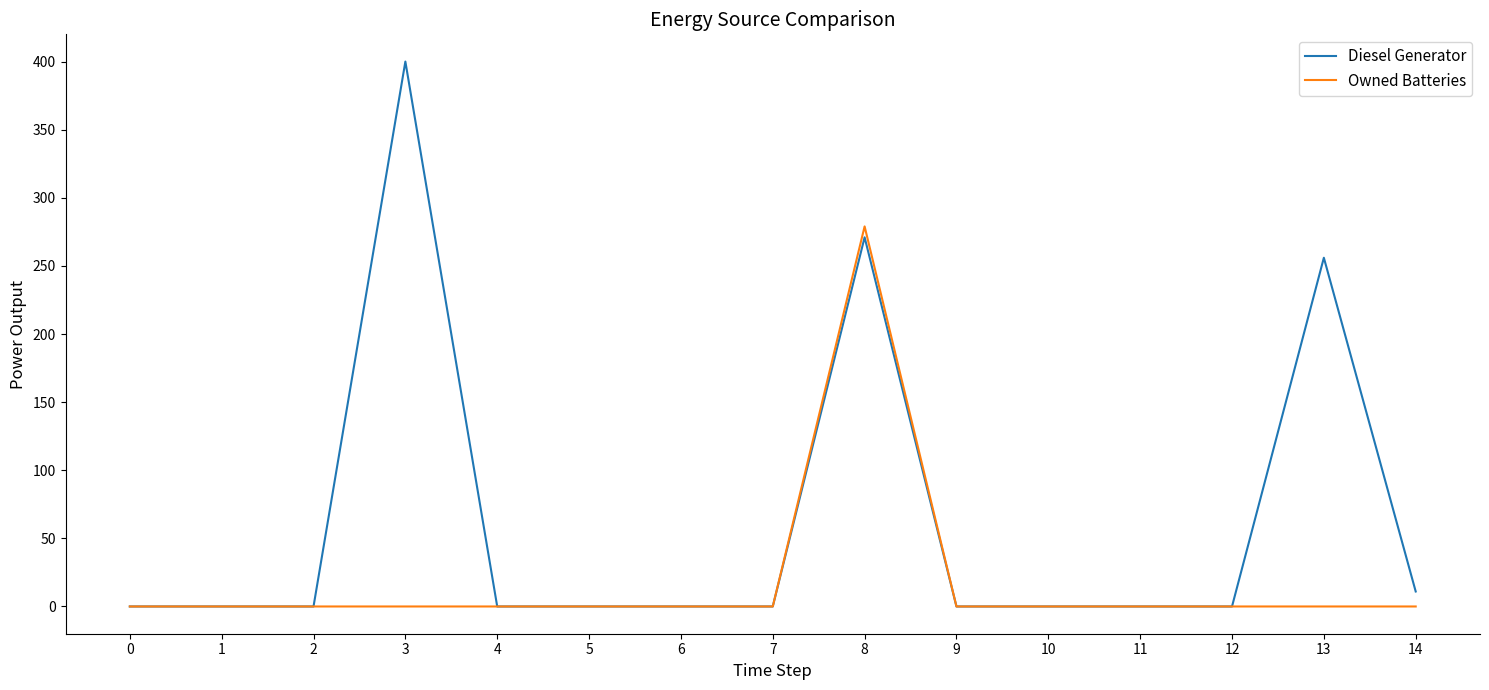

Reading left to right, transcribe all the data shown in this chart.

Diesel Generator: 0=0	1=0	2=0	3=400	4=0	5=0	6=0	7=0	8=271	9=0	10=0	11=0	12=0	13=256	14=11
Owned Batteries: 0=0	1=0	2=0	3=0	4=0	5=0	6=0	7=0	8=279	9=0	10=0	11=0	12=0	13=0	14=0